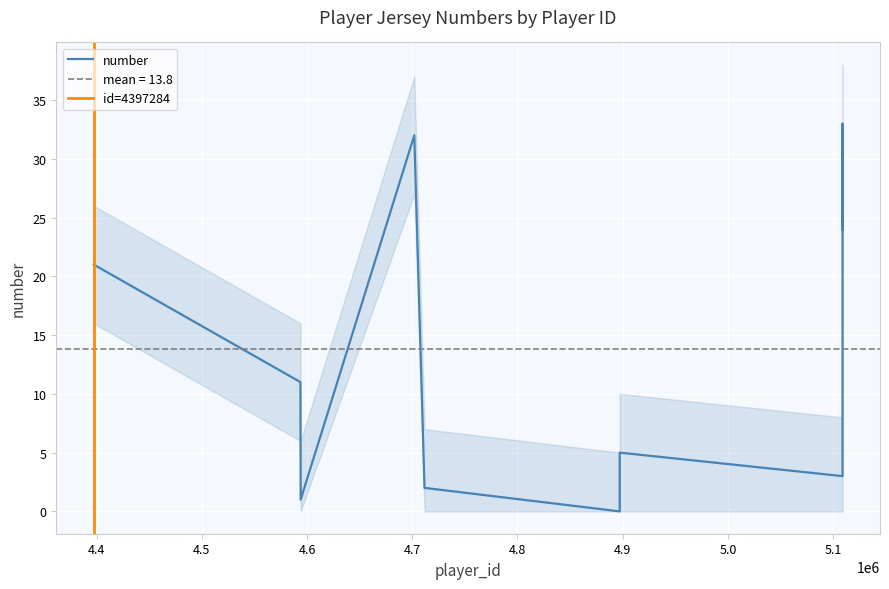

What is the change in value from 0 to 5?

+5